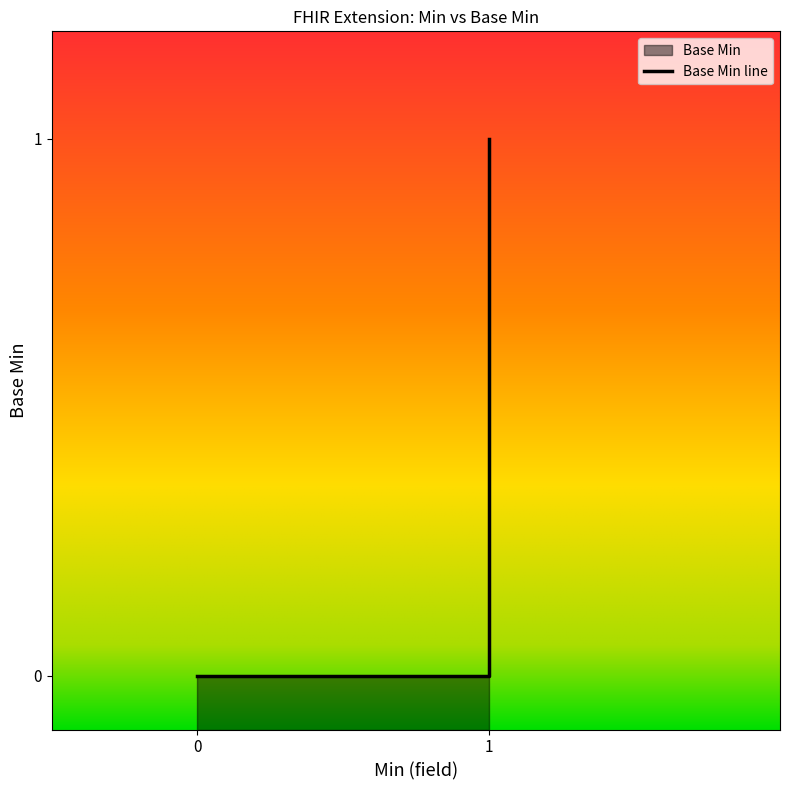

What is the sum of all values?

1